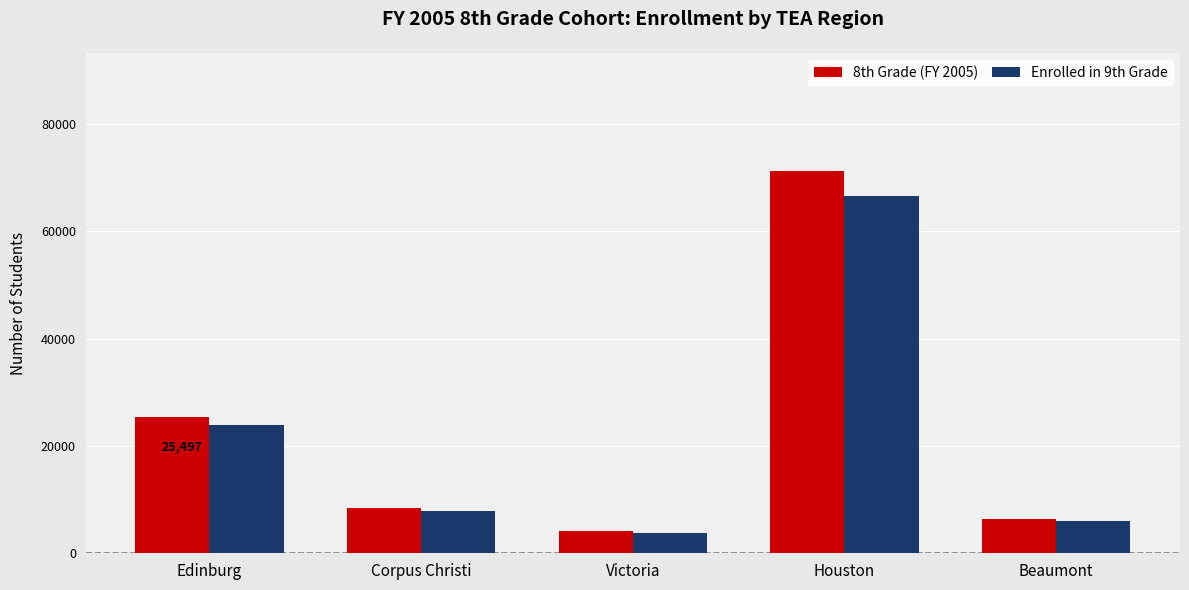

What are all the series names shown in the legend?

8th Grade (FY 2005), Enrolled in 9th Grade